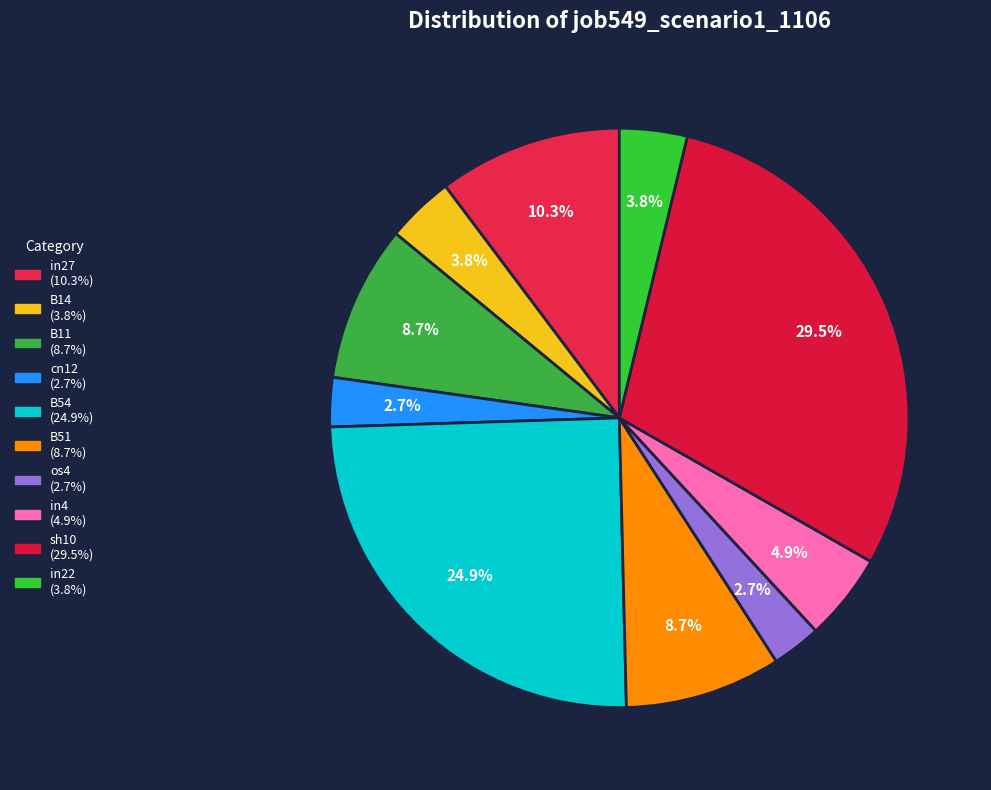

What portion of the pie excludes cn12?

97.3%